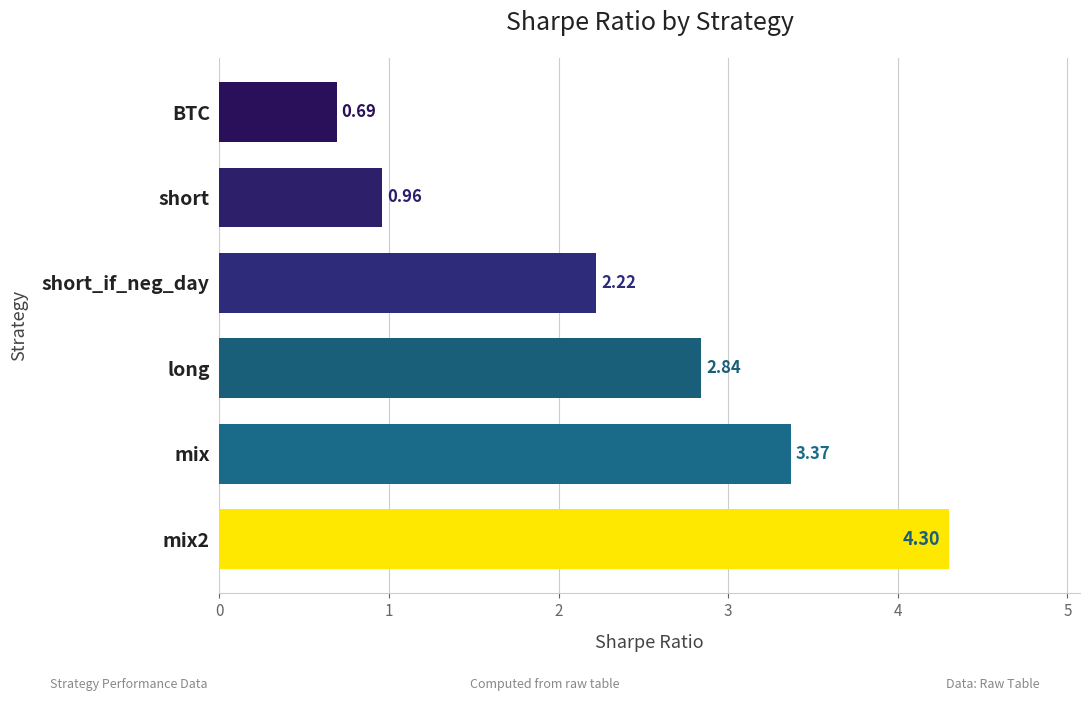

Where is the data nearest to the value 2?

short_if_neg_day